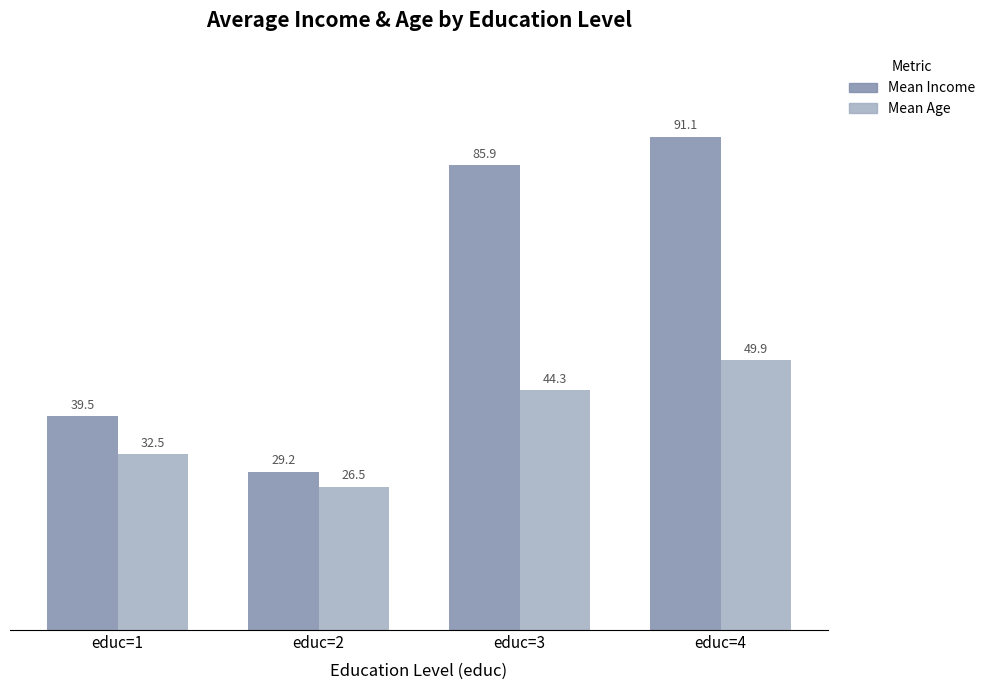

What is the minimum value shown in the chart?

26.5